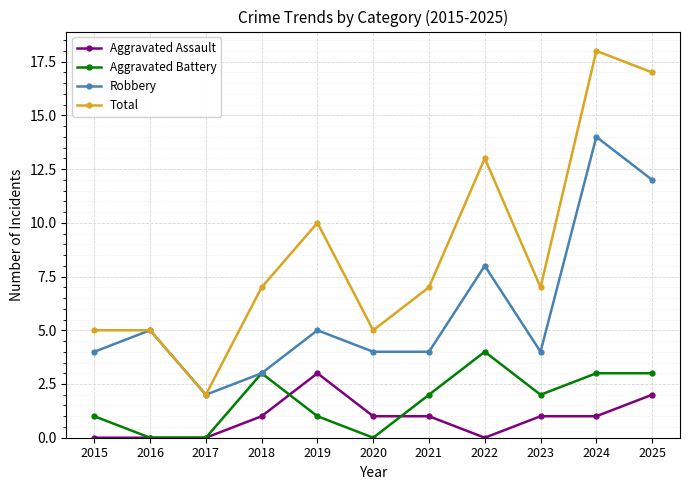

What is the value of the Total point at the 3rd from the left?

2